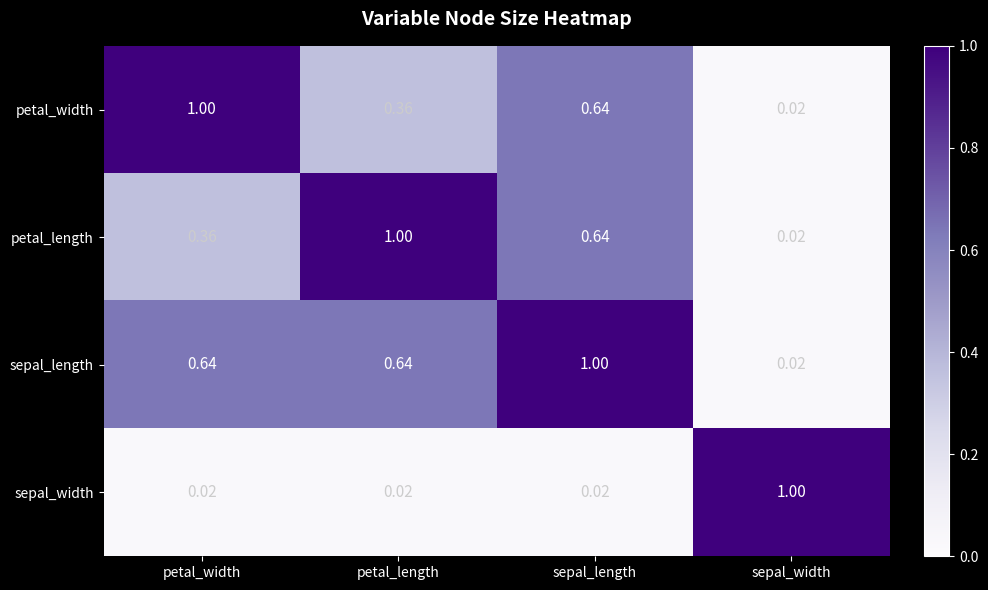

Which series has the largest total across all categories?

sepal_length